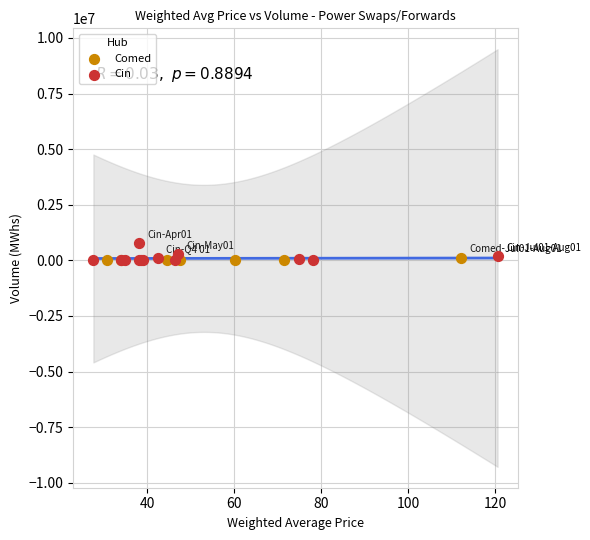

Which series has the widest spread of Y values?

Cin